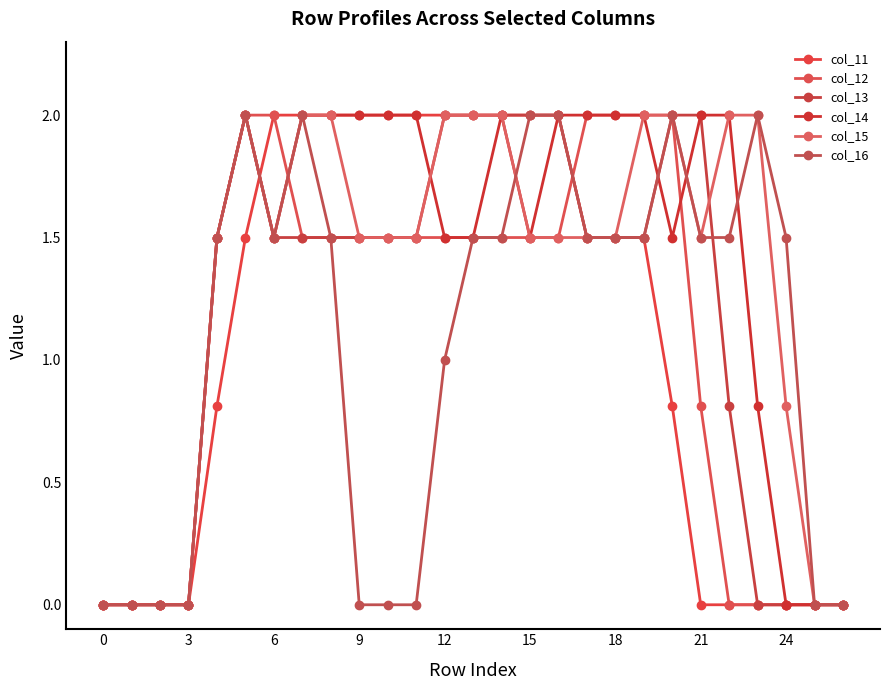

Count the number of categories in the chart.

27